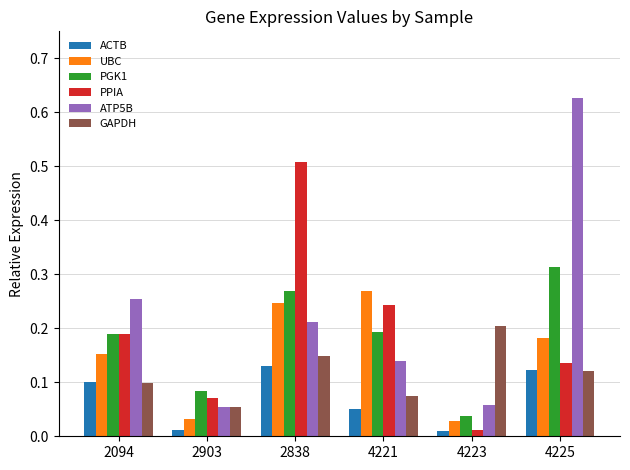

List the series in order of their peak value, lowest first.

ACTB, GAPDH, UBC, PGK1, PPIA, ATP5B